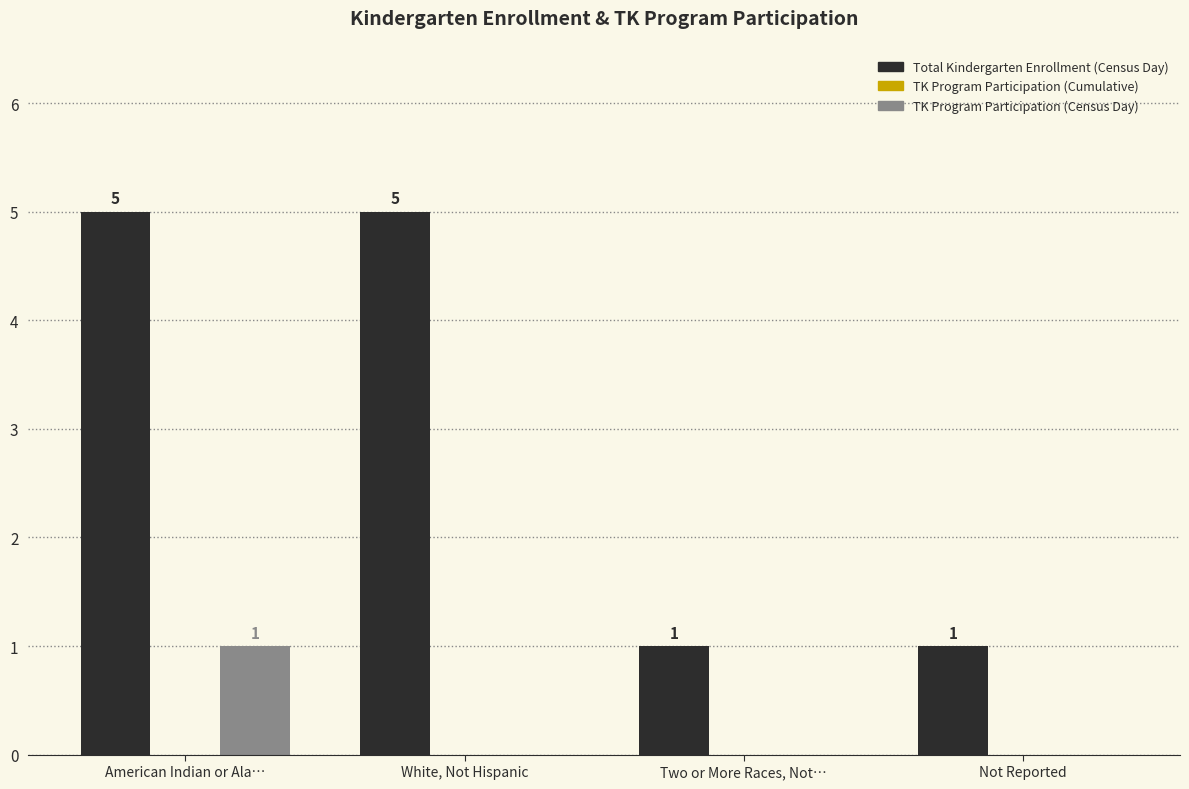

Count the TK Program Participation (Census Day) values in the range 0 to 1.

4